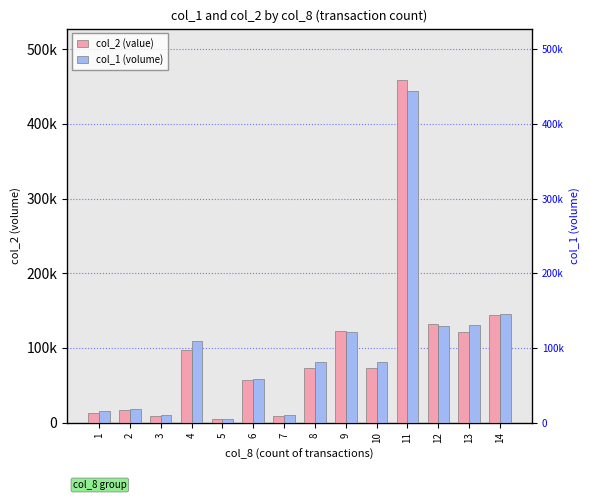

List the series in order of their peak value, lowest first.

col_1 (volume), col_2 (value)